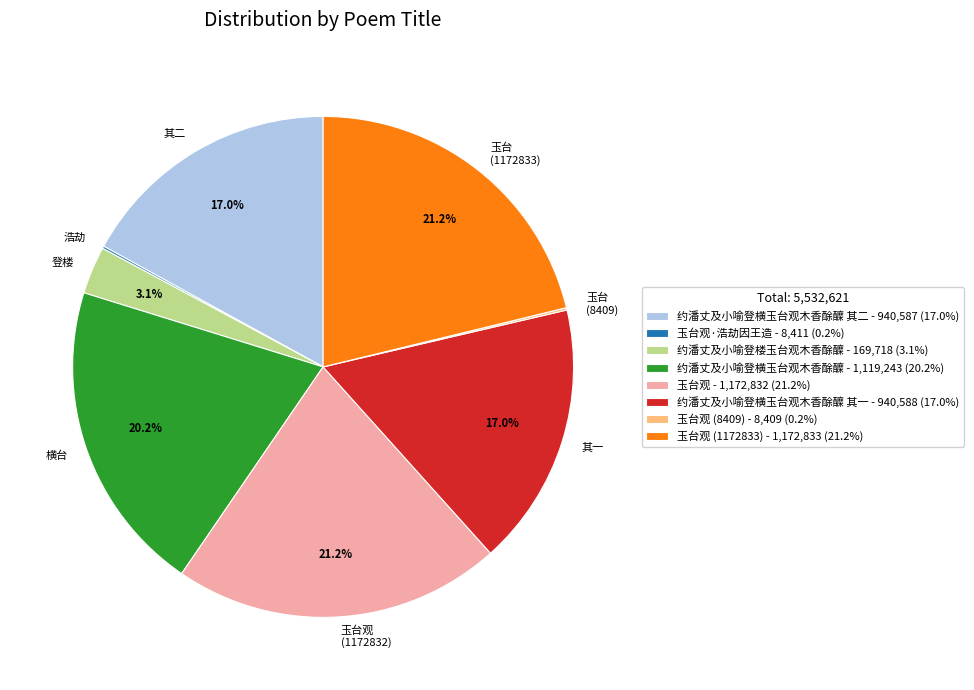

To the nearest percent, what is the average slice percentage?

12%